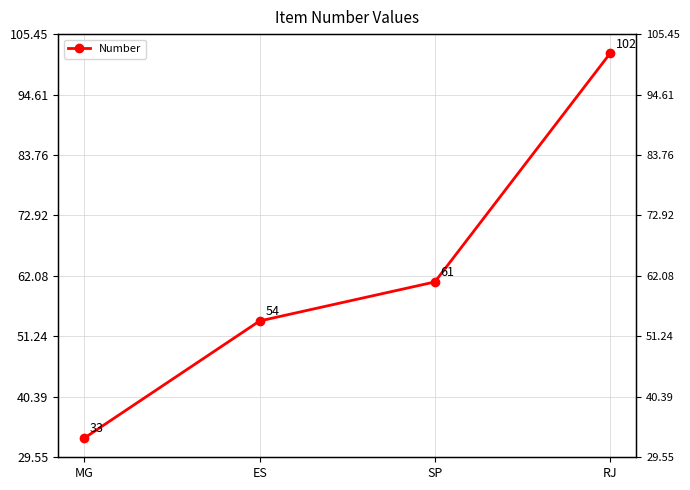

Rank the categories by value from highest to lowest.

RJ, SP, ES, MG